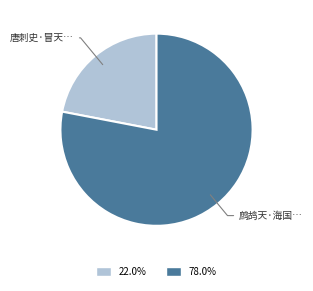

Is there a majority slice in this chart?

Yes